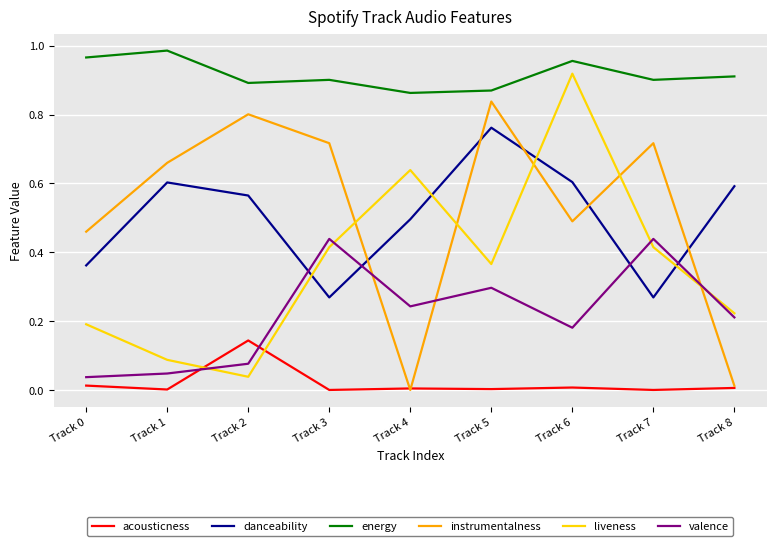

True or false: valence has more than 0 interior local peaks.

True